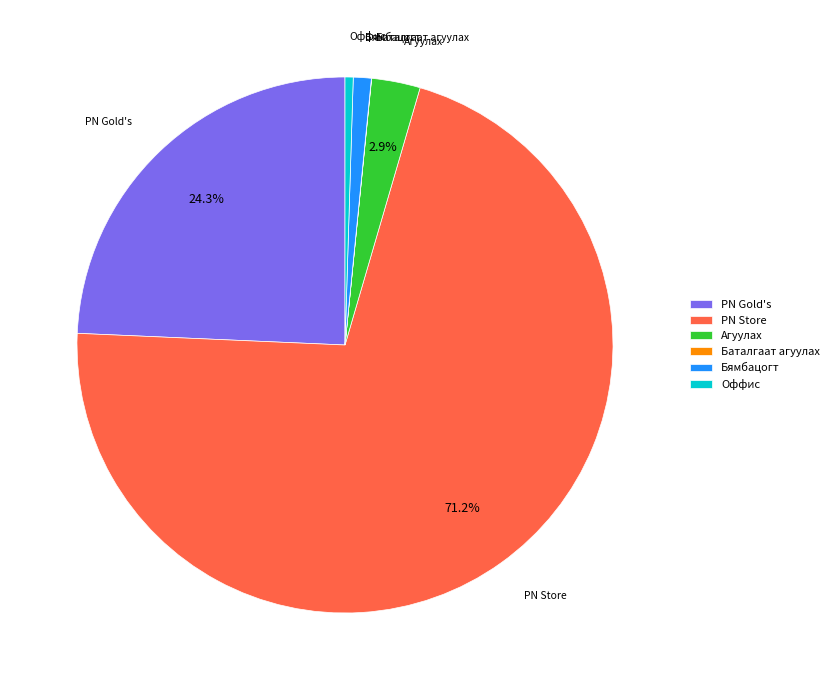

Which category has the biggest portion of the pie?

PN Store